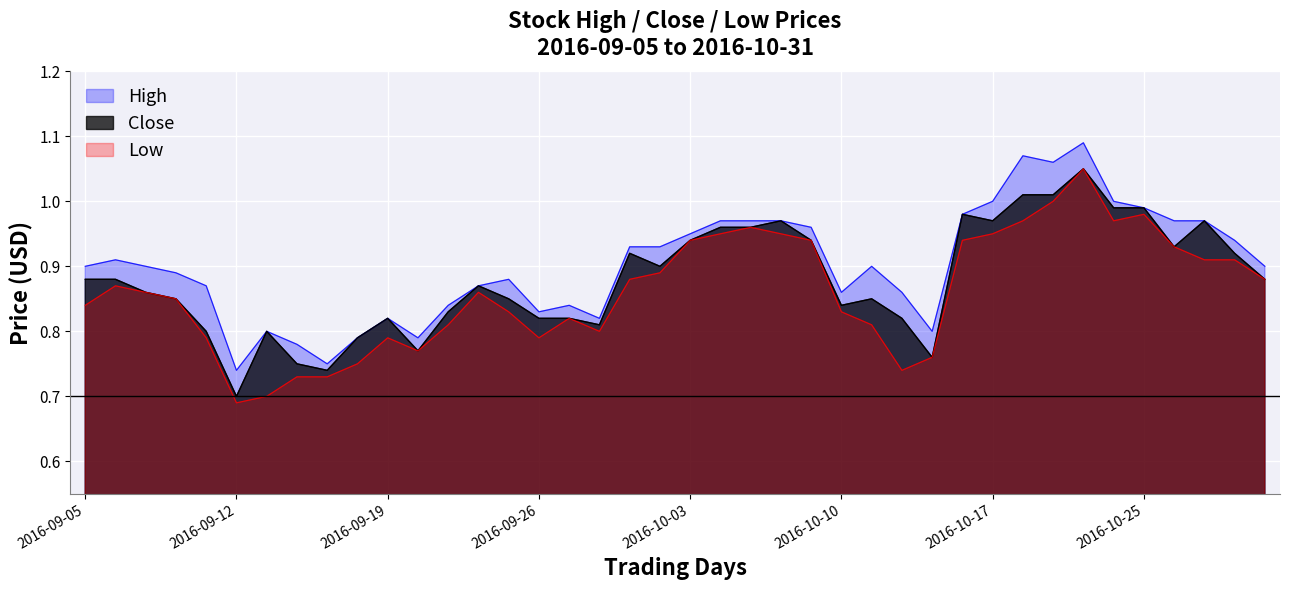

Where is the first local maximum for High?

2016-09-06